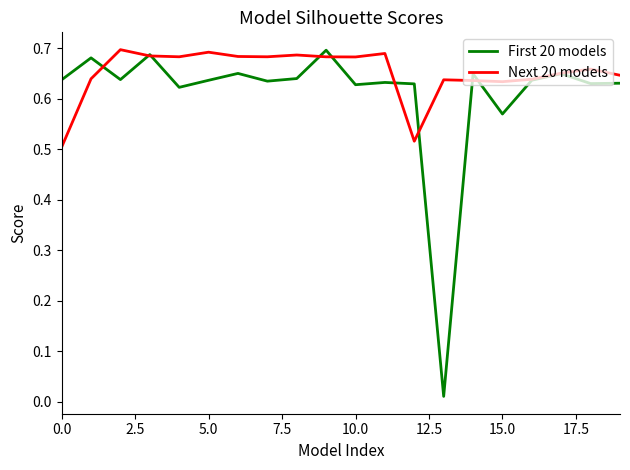

Which series has the largest range (max minus min)?

First 20 models